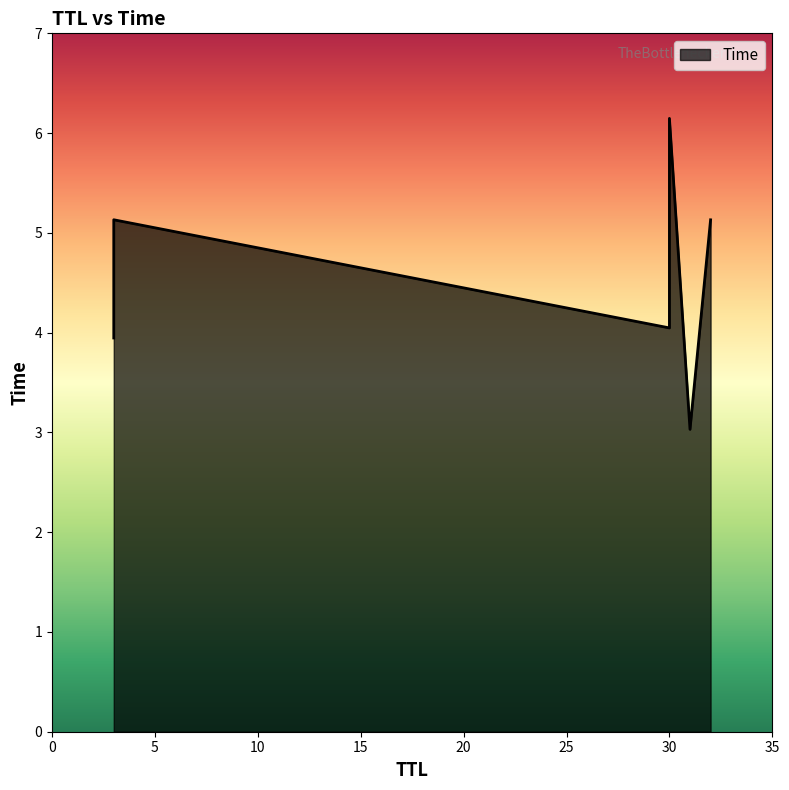

The value at 3 is 3.9. True or false?

True